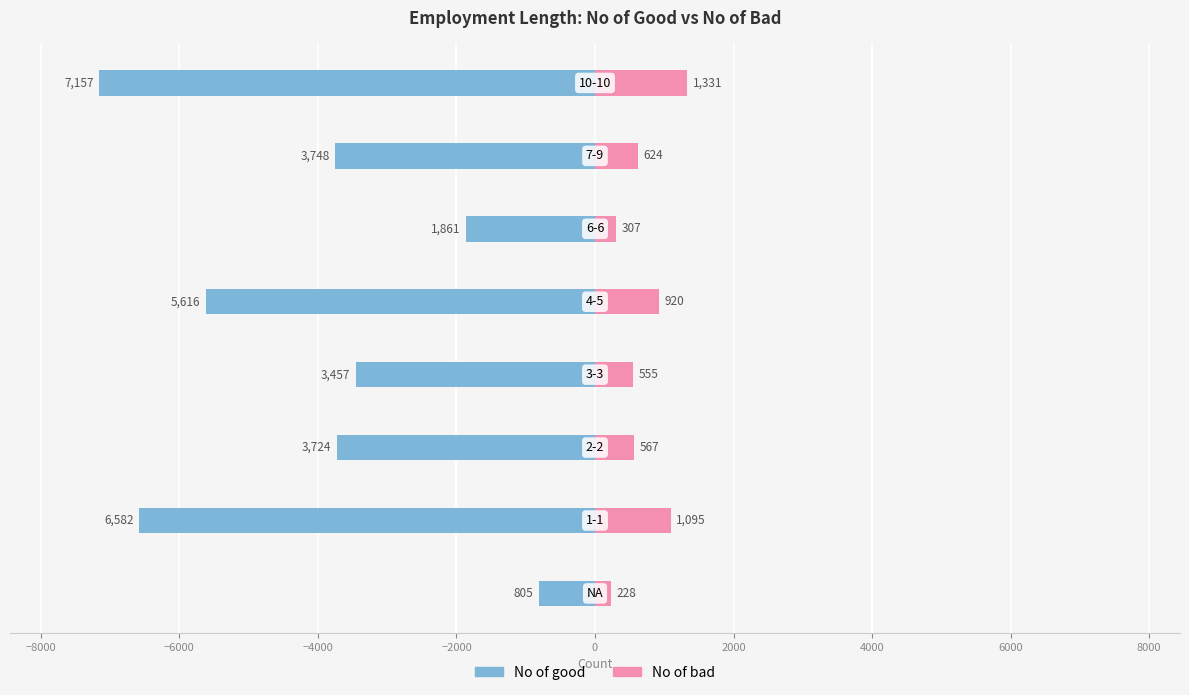

The value of No of good at 2000 is -781. True or false?

False